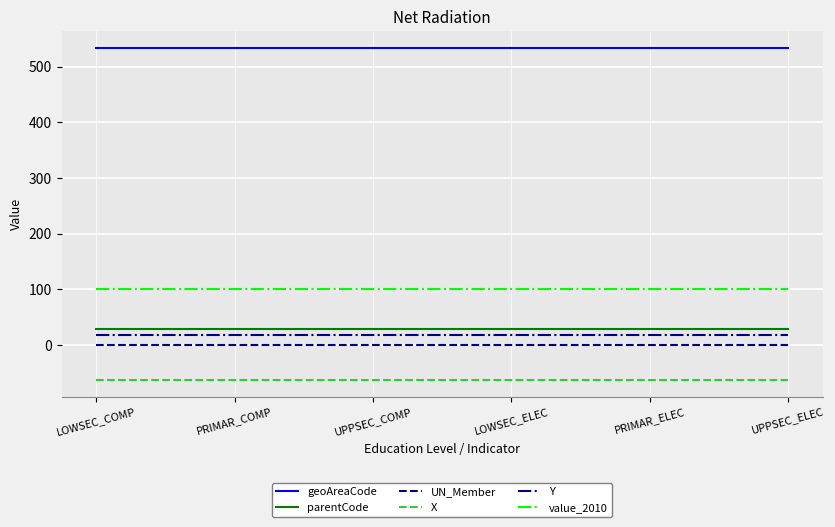

What are all the series names shown in the legend?

geoAreaCode, parentCode, UN_Member, X, Y, value_2010